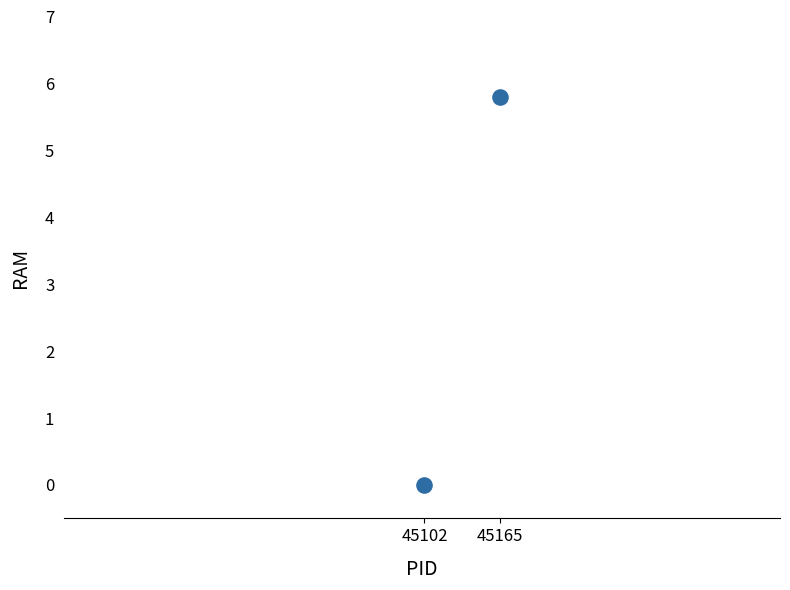

What is the range of X values (max minus min)?

63.0